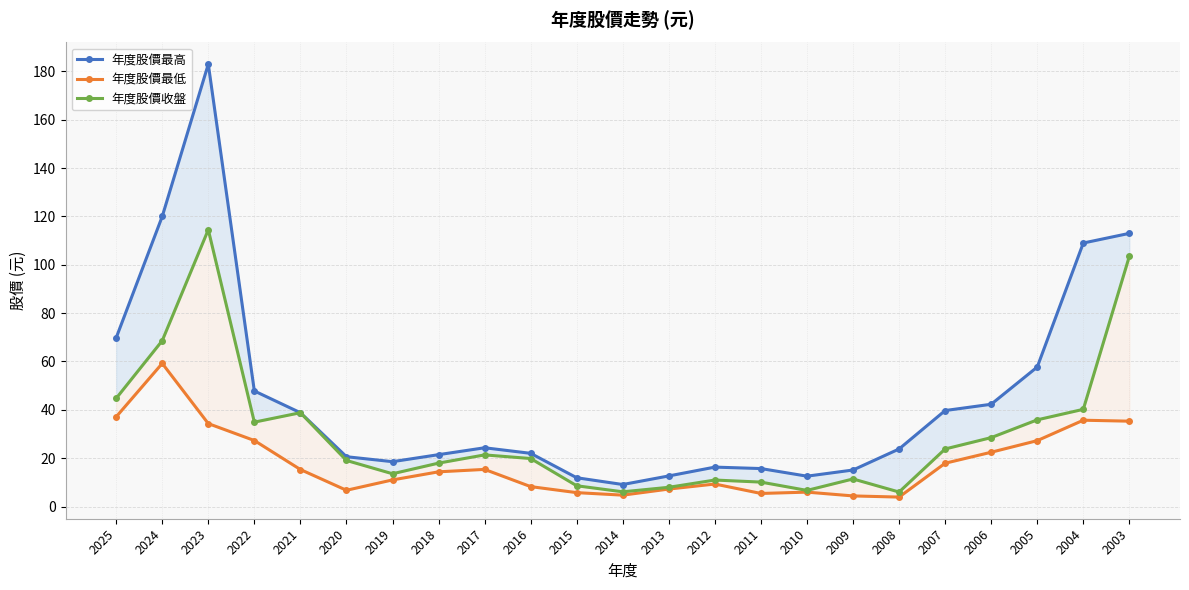

At which category is the sum across all series the highest?

2023